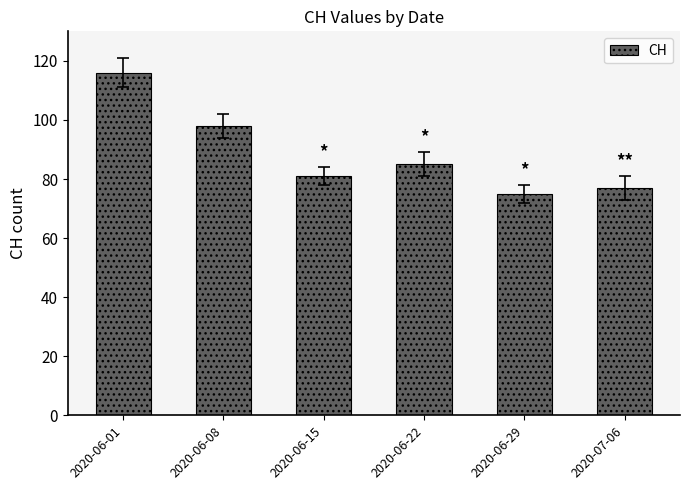

Are the bars grouped side by side (vs. stacked)?

No